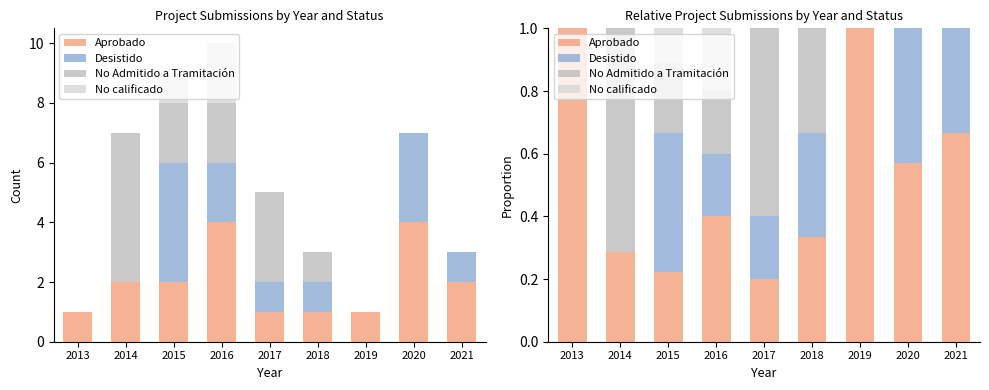

Read the Aprobado value at 2016.

0.4